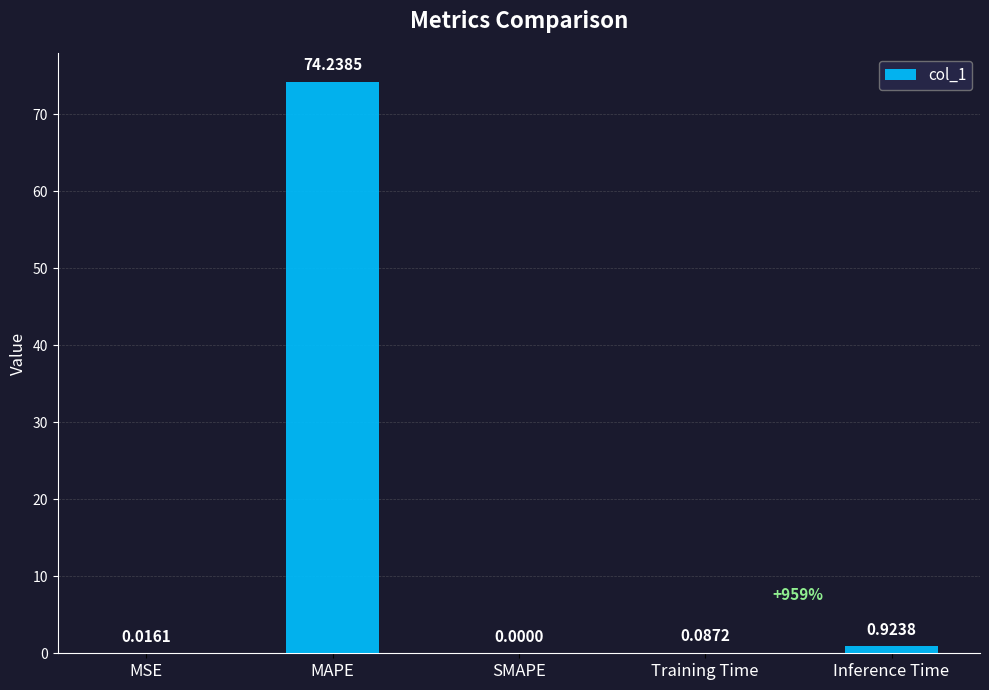

Where is the data nearest to the value 37?

Inference Time